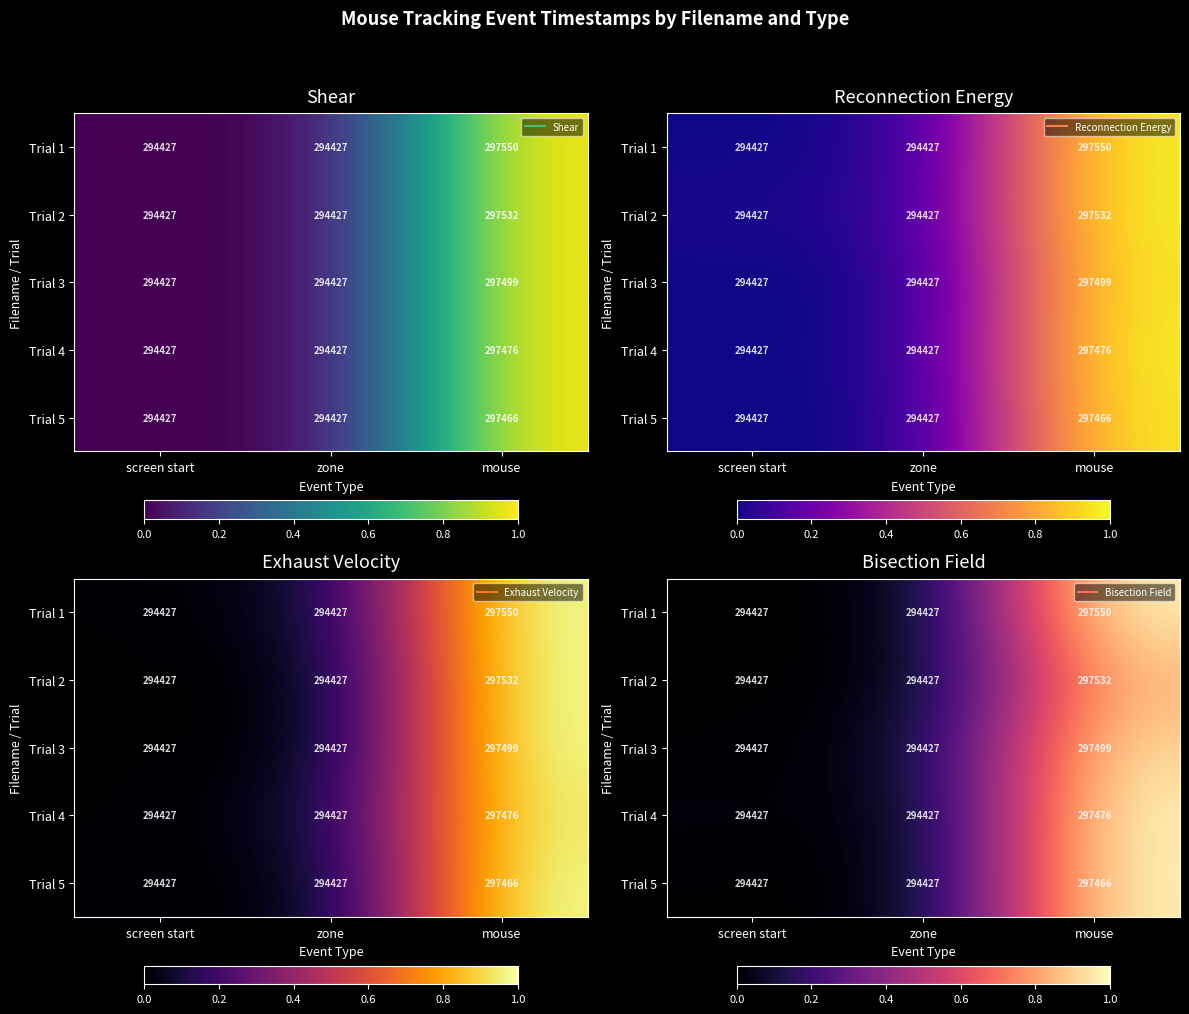

At which category is the sum across all series the highest?

mouse